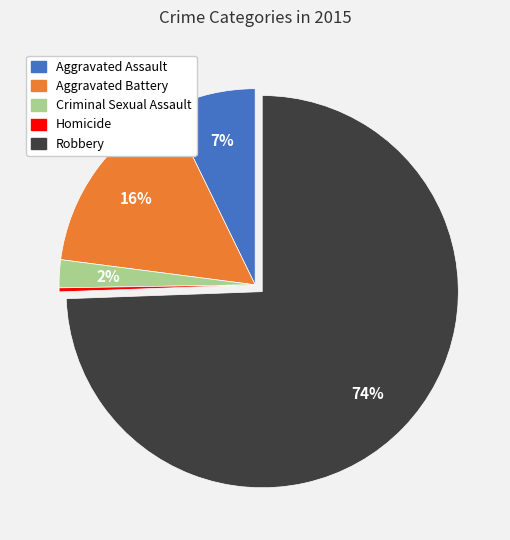

To the nearest percent, what is the average slice percentage?

20%